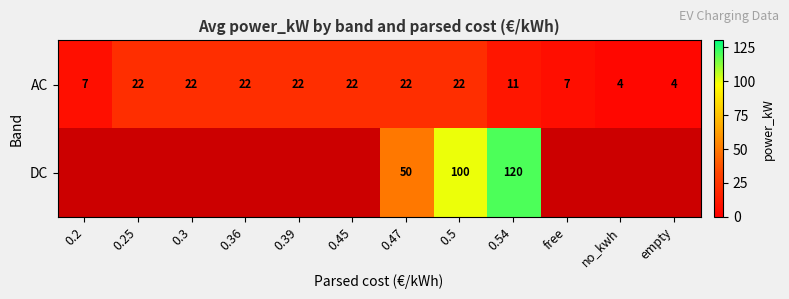

The AC series shows 4.4 at 0.2. True or false?

False